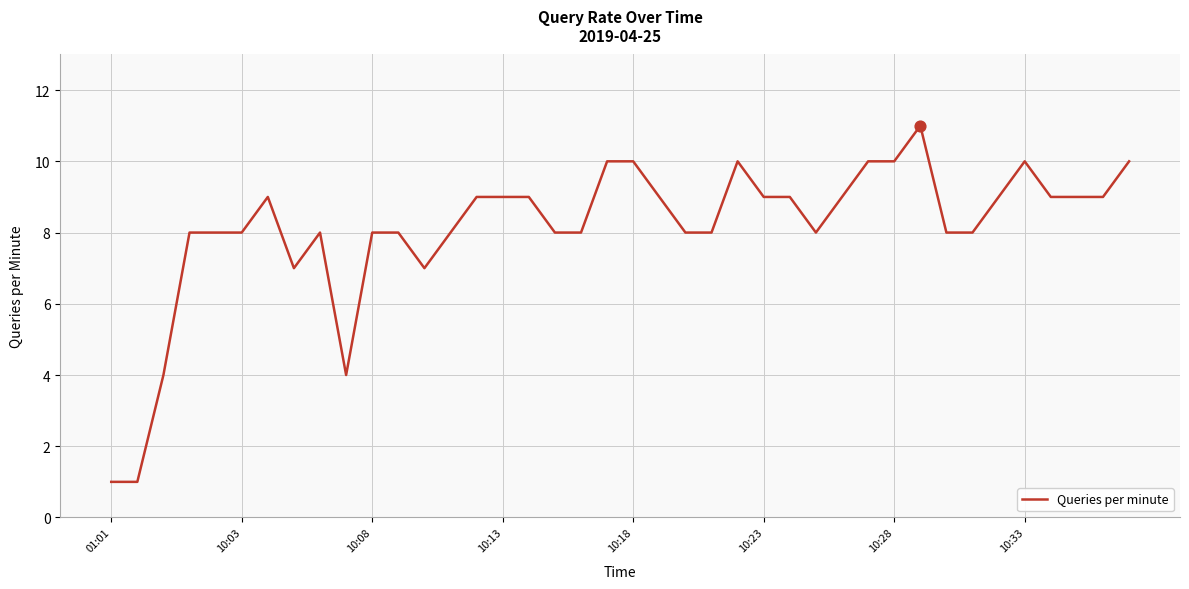

What is the difference between the maximum and minimum values?

10